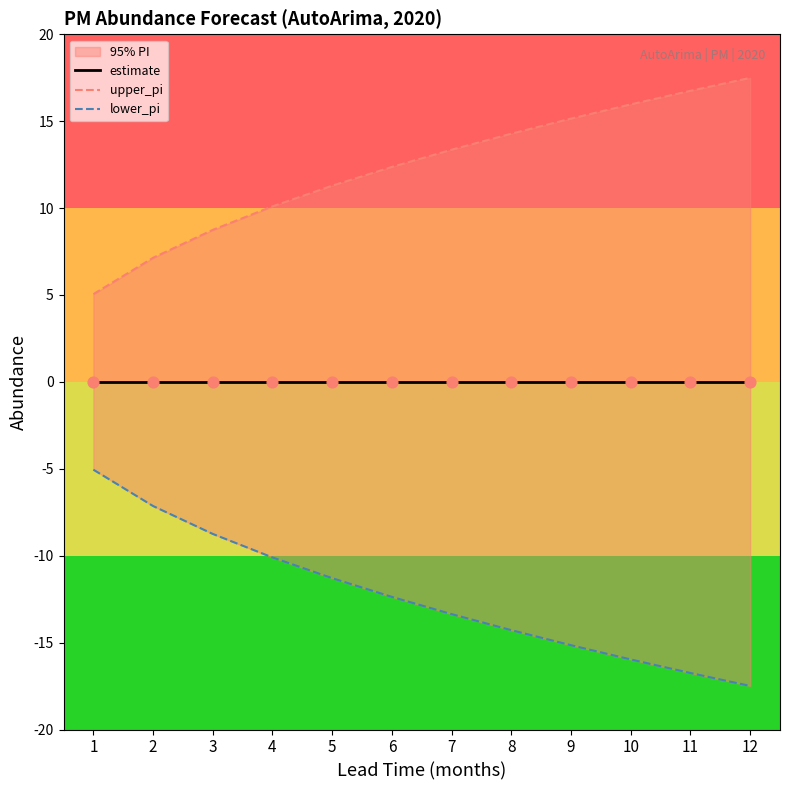

Is the value of upper_pi at 9 greater than the value of lower_pi at 11?

Yes